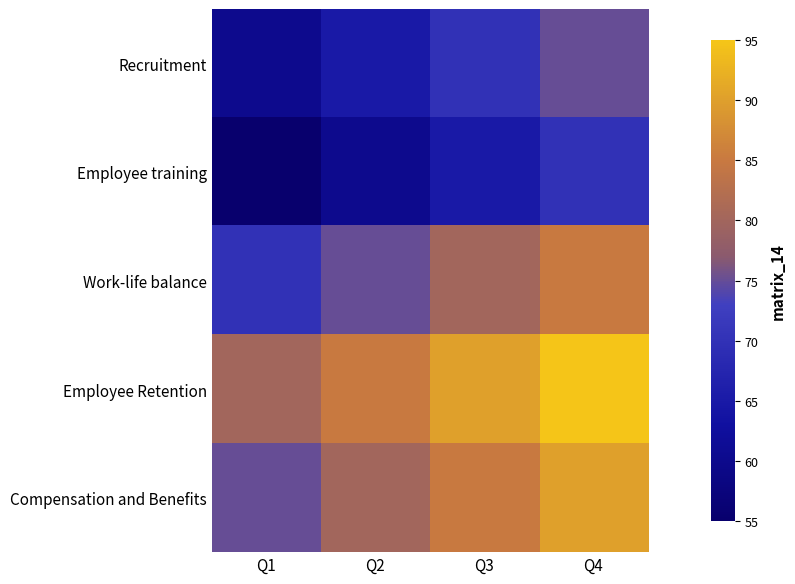

Reading left to right, extract all data points from this chart.

Recruitment: Q1=60	Q2=65	Q3=70	Q4=75
Employee training: Q1=55	Q2=60	Q3=65	Q4=70
Work-life balance: Q1=70	Q2=75	Q3=80	Q4=85
Employee Retention: Q1=80	Q2=85	Q3=90	Q4=95
Compensation and Benefits: Q1=75	Q2=80	Q3=85	Q4=90